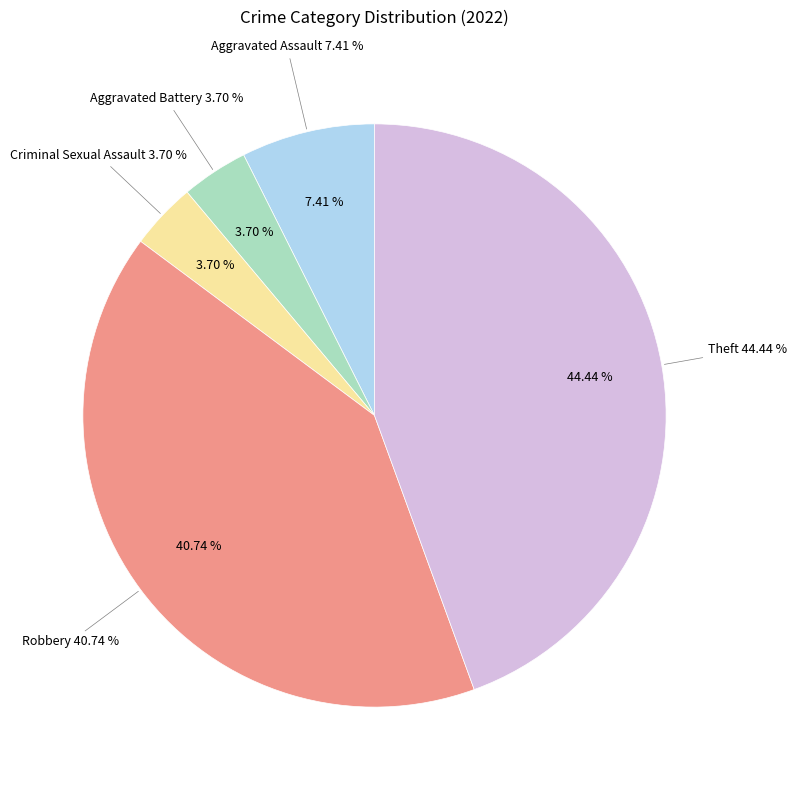

Combined, do Aggravated Assault and Robbery account for over 50%?

No